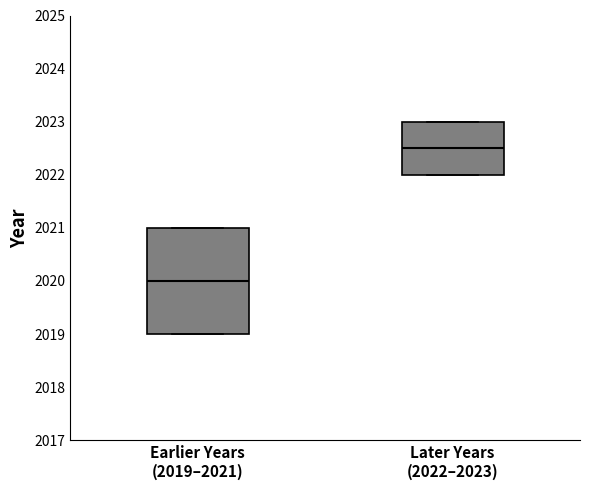

Reading left to right, read every box against the y-axis: the position of its median line, the range the box covers, and the ends of its whiskers. The values are not printed on the chart, so give them approximately, as read against the axis.

Earlier Years (2019–2021): median 2020.0, box 2019.0 to 2021.0, whiskers 2019.0 to 2021.0
Later Years (2022–2023): median 2022.5, box 2022.0 to 2023.0, whiskers 2022.0 to 2023.0